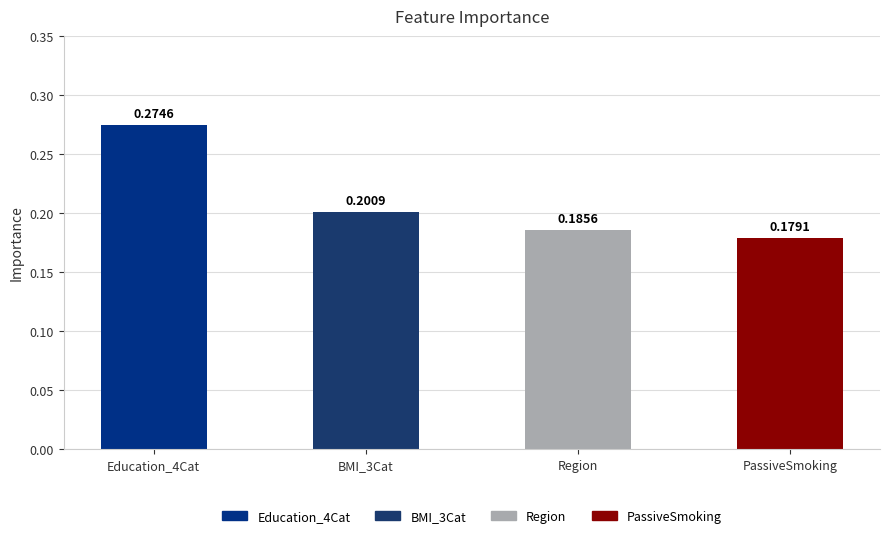

Are the bars horizontal?

No